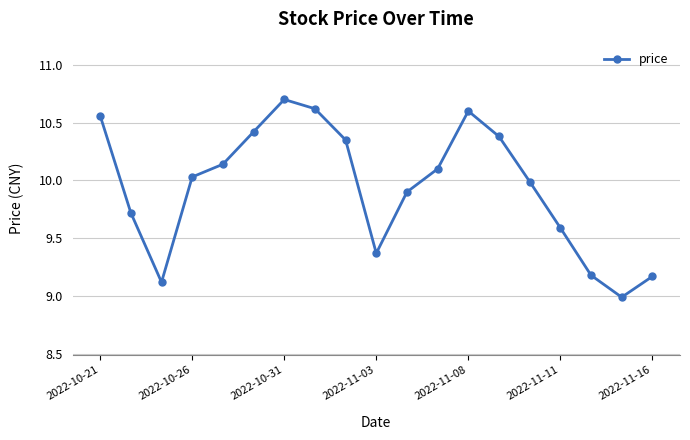

What is the maximum value shown in the chart?

10.7